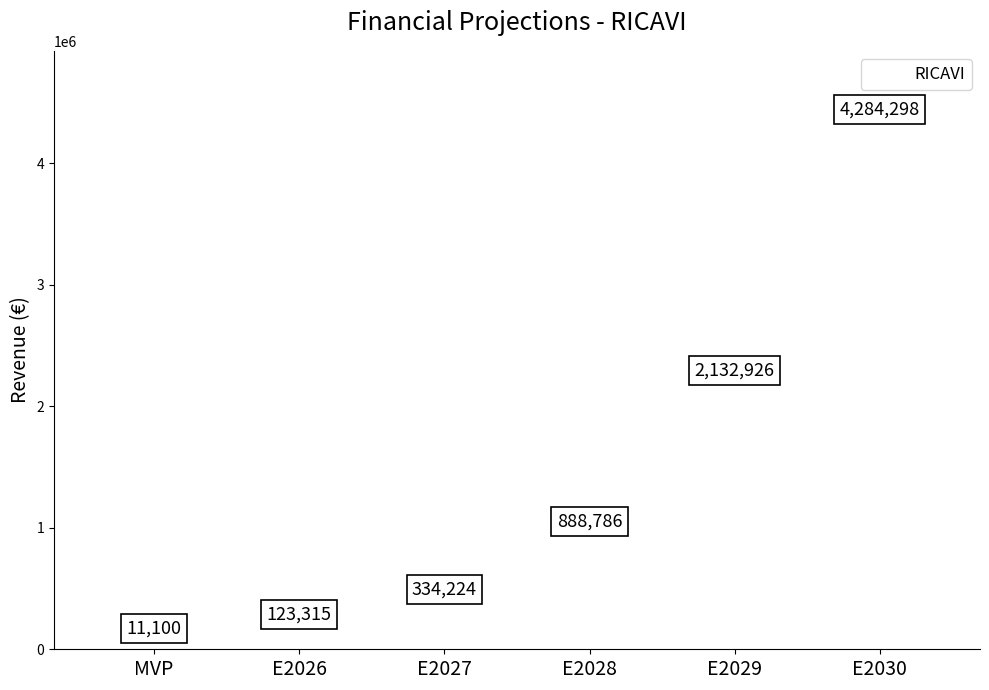

How many values exceed 888786?

2